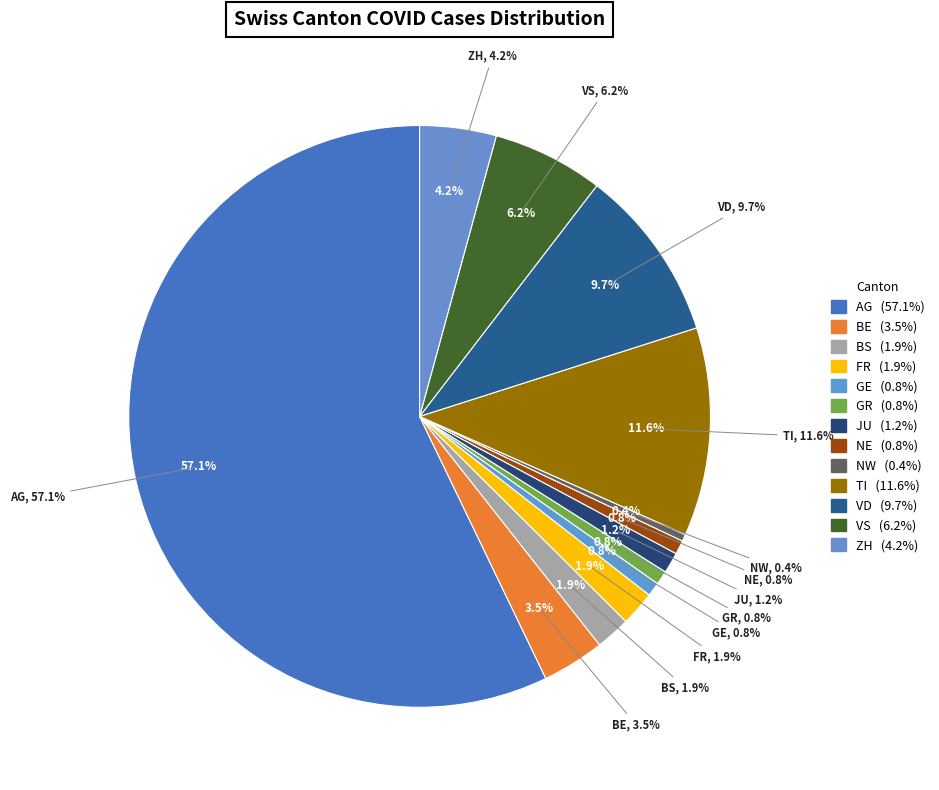

Rank the categories by value from lowest to highest.

NW, GE, GR, NE, JU, BS, FR, BE, ZH, VS, VD, TI, AG